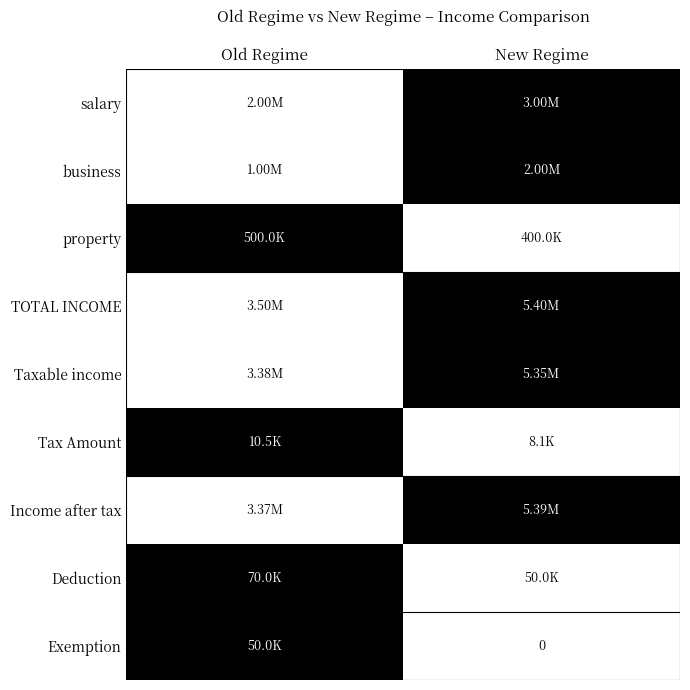

Between New Regime and Old Regime, which is larger?

New Regime